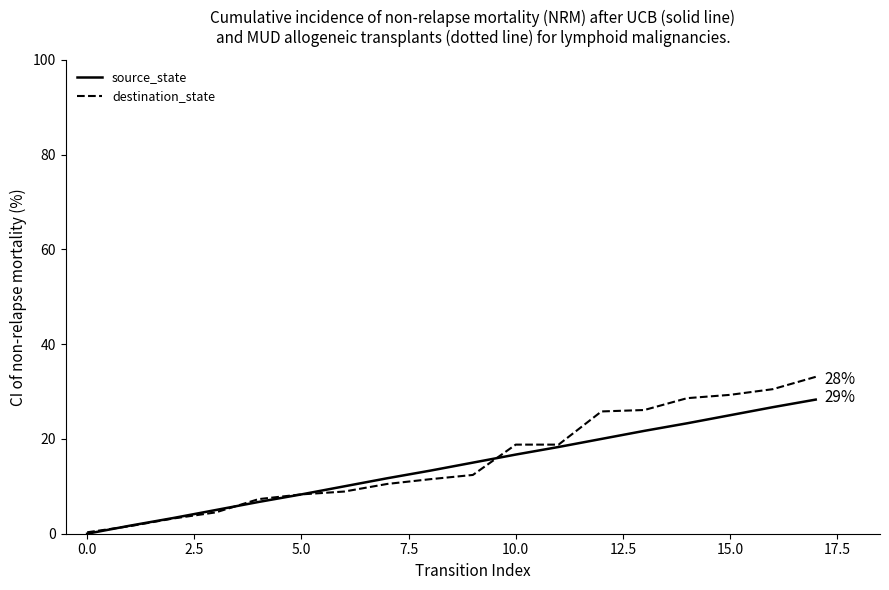

Which series has the largest range (max minus min)?

destination_state